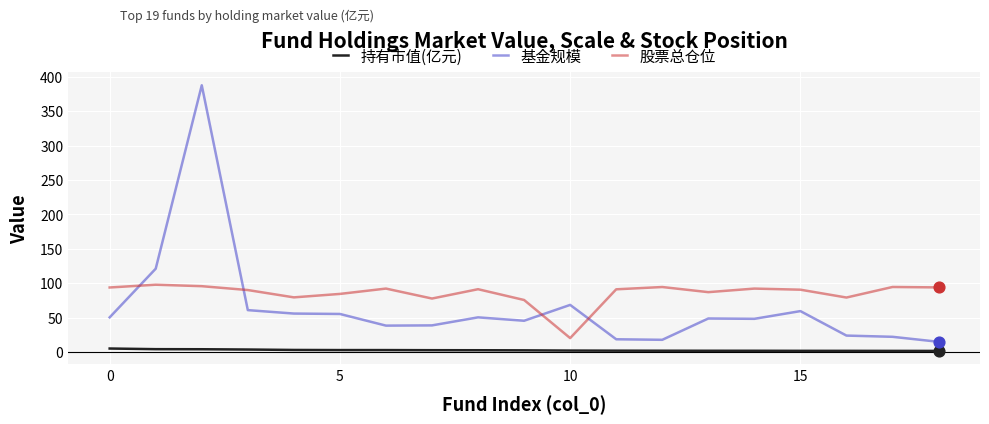

Which series has the largest range (max minus min)?

基金规模